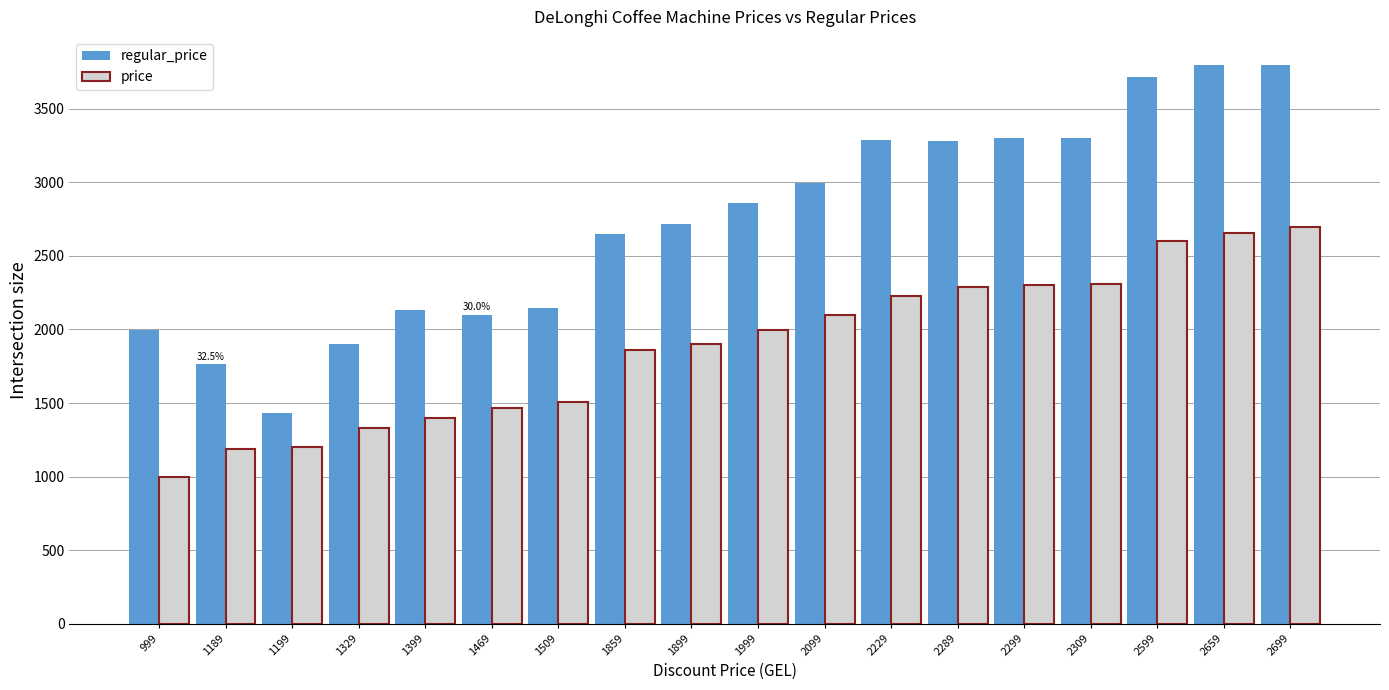

What is the sum of all price values?

34032